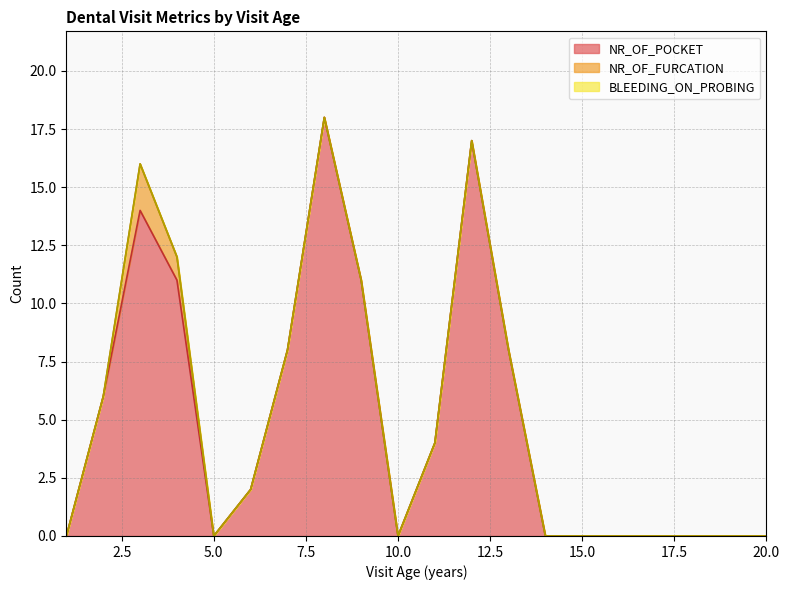

Where is BLEEDING_ON_PROBING nearest to the value 0?

1